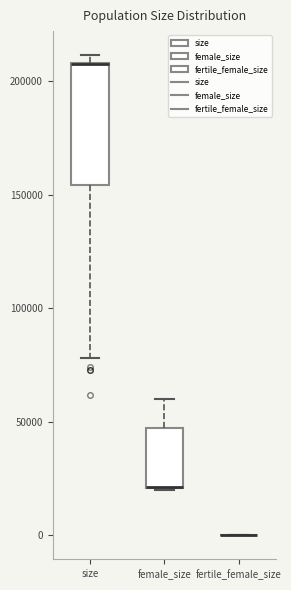

Reading left to right, read every box against the y-axis: the position of its median line, the range the box covers, and the ends of its whiskers. The values are not printed on the chart, so give them approximately, as read against the axis.

size: median 205000 (drawn on the box's upper edge), box 155000 to 210000, whiskers 80000 to 210000 (just above the box's upper edge)
female_size: median 20000 (drawn on the box's lower edge), box 20000 to 45000, whiskers 20000 to 60000
fertile_female_size: box collapsed to a line at 0, whiskers 0 to 0